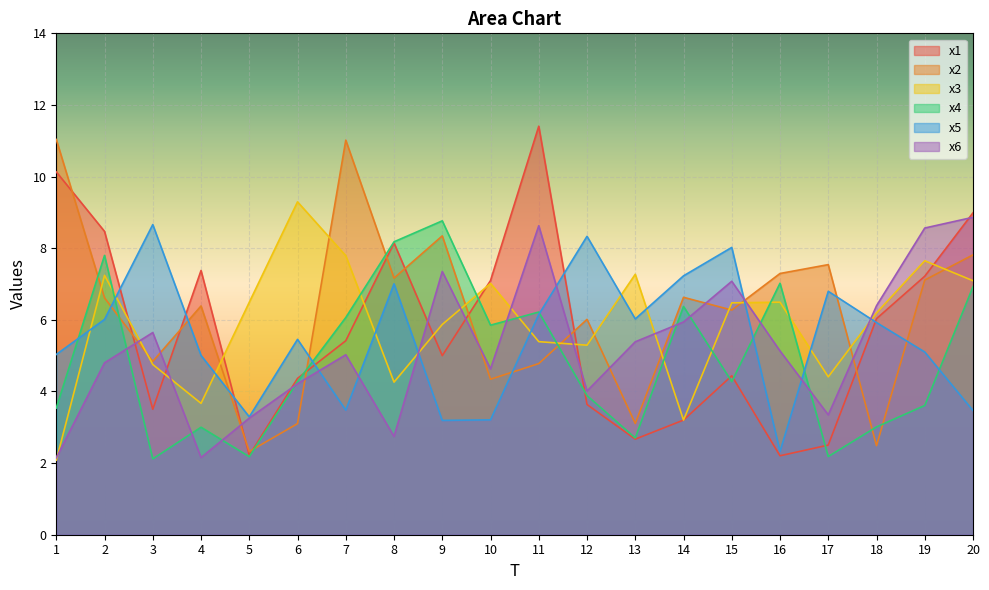

Between 13 and 17, which series saw the biggest shift?

x2